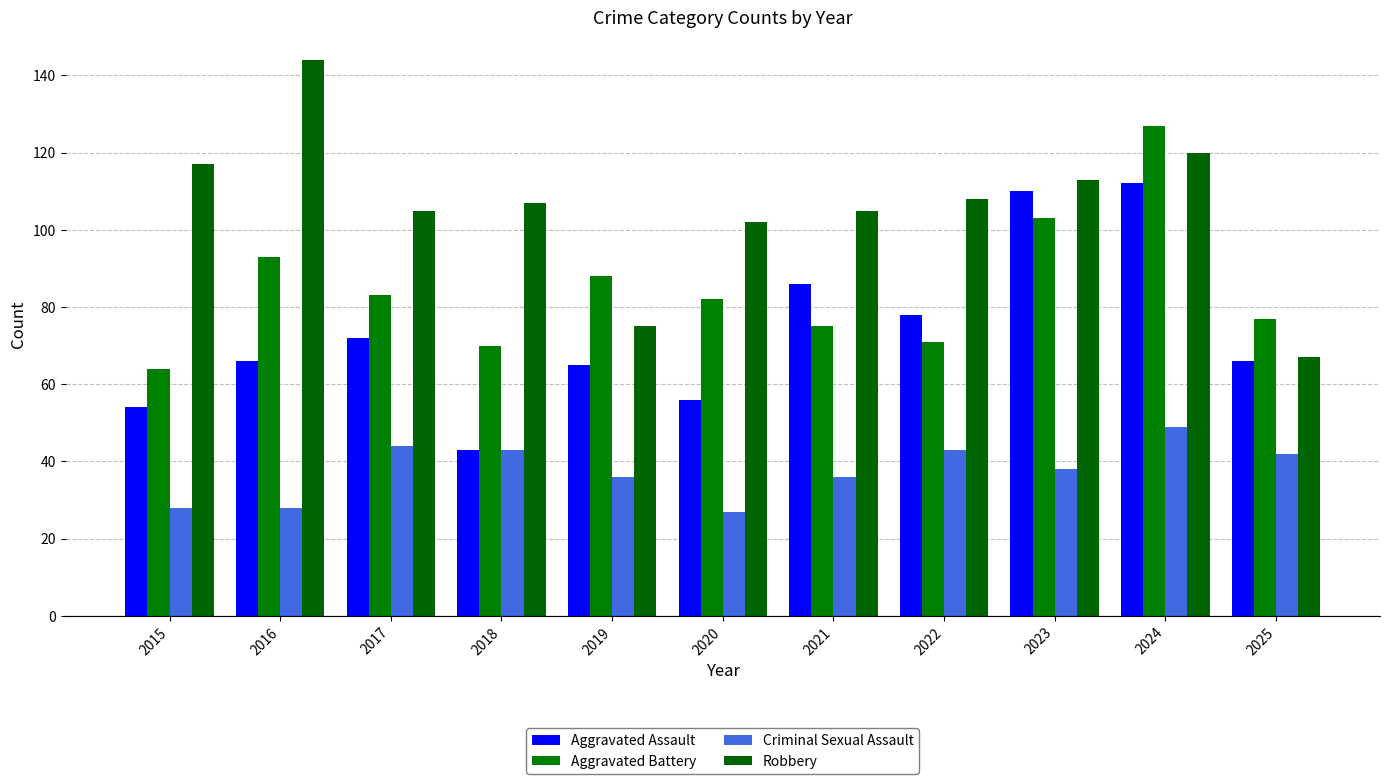

Where is Aggravated Assault nearest to the value 77?

2022